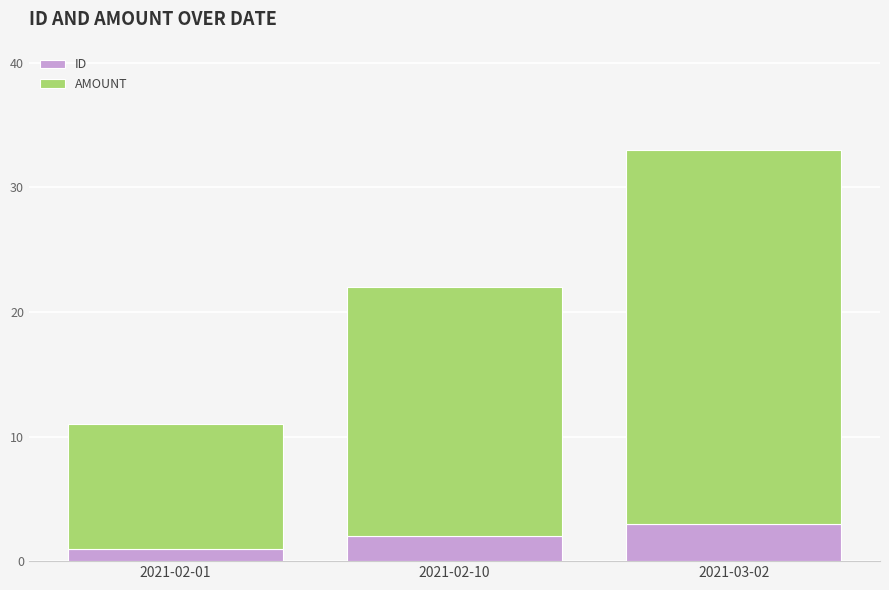

Which category has the highest value in the ID series?

2021-03-02